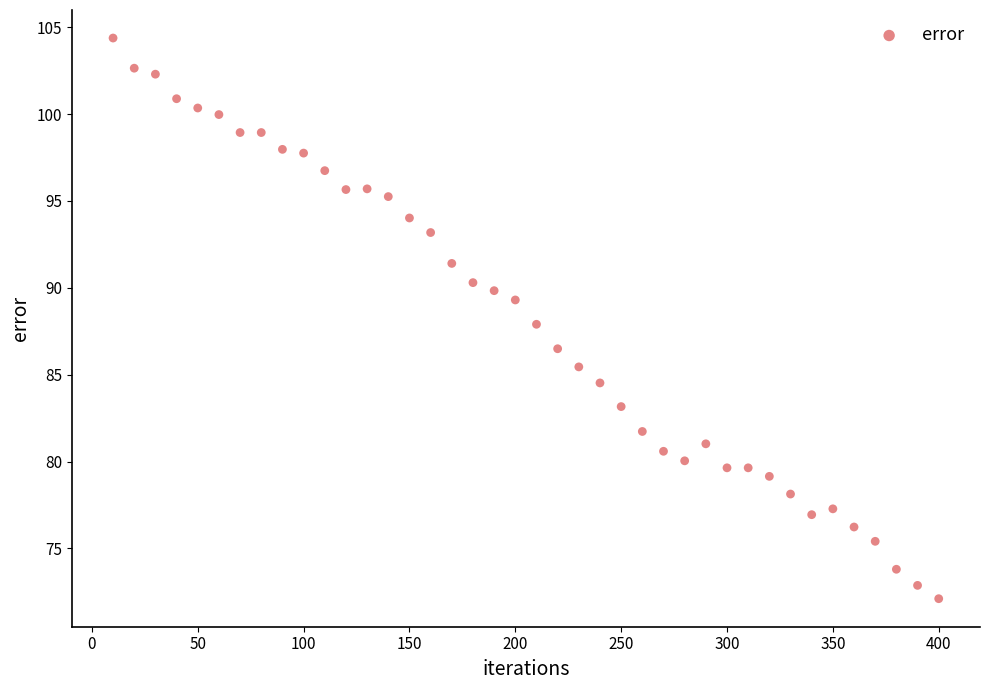

What is the range of X values (max minus min)?

390.0